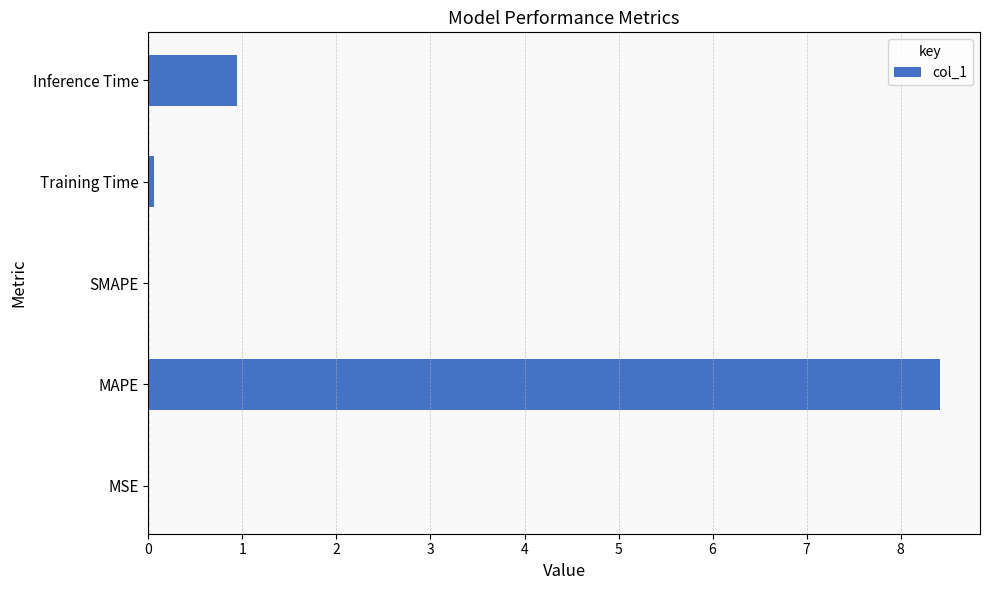

The value at MAPE is 8.4. True or false?

True